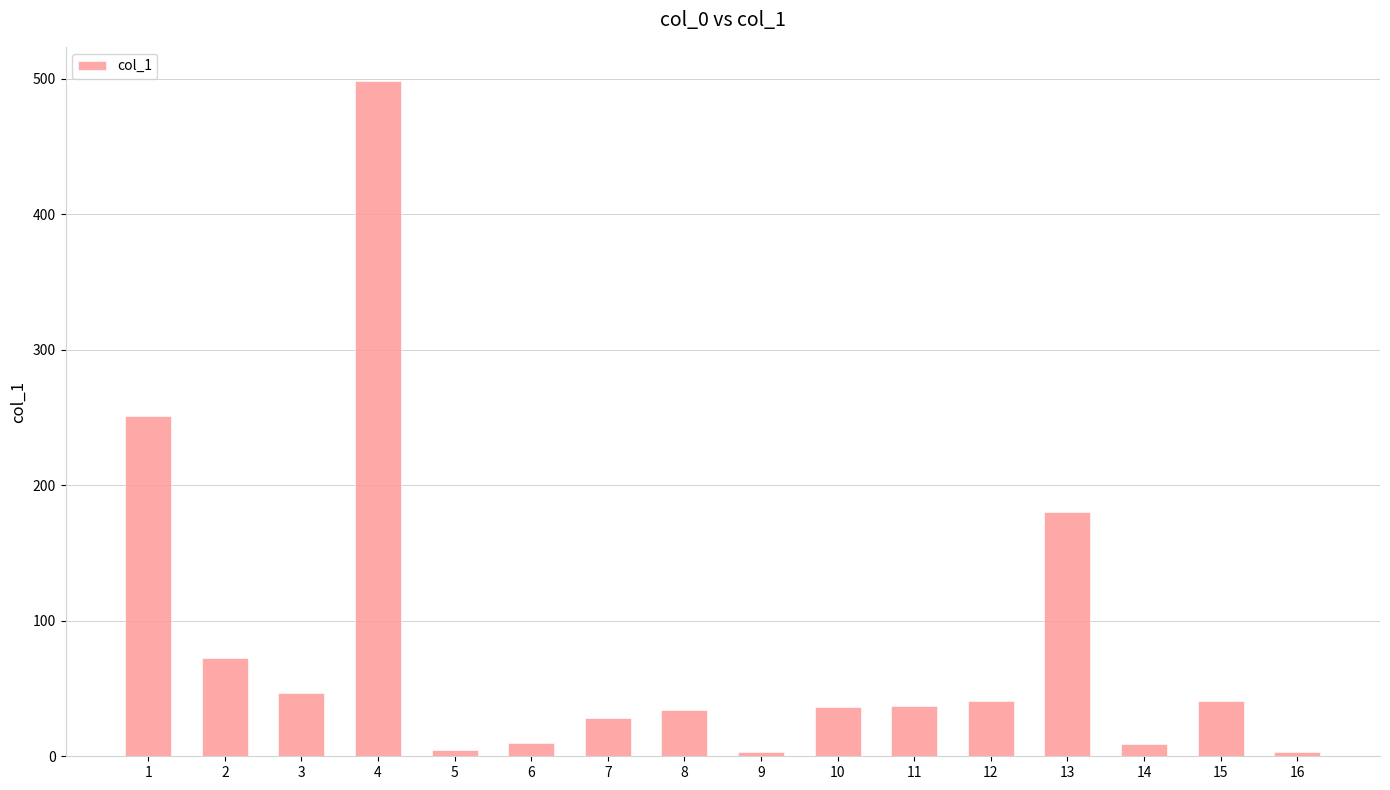

What is the value of the 7th bar from the left?

28.5